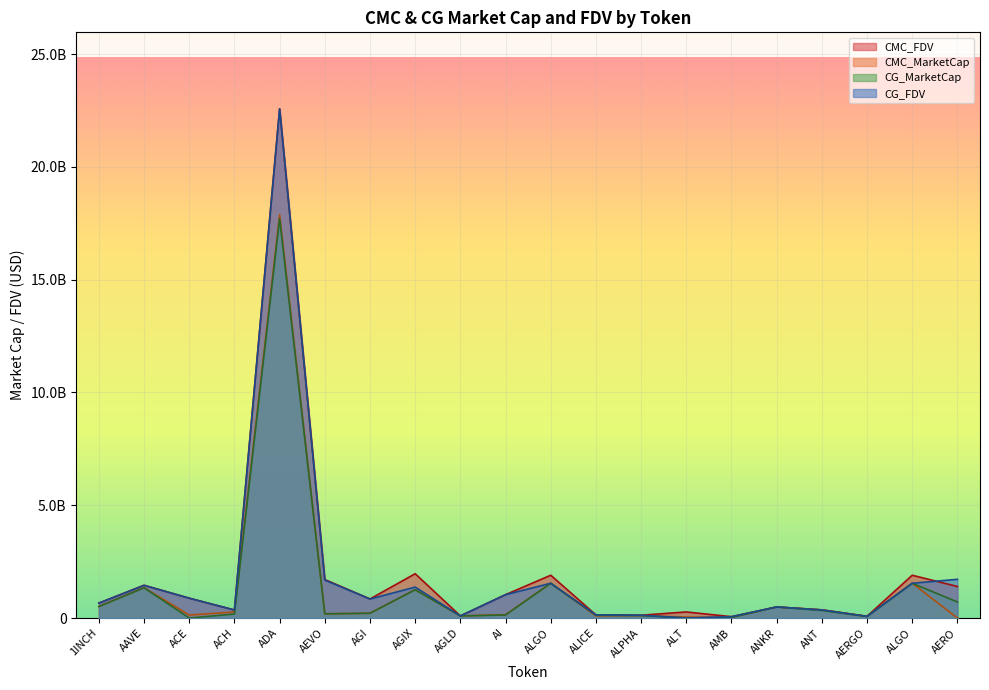

At which label is CG_FDV closest to 11287088667?

AERO